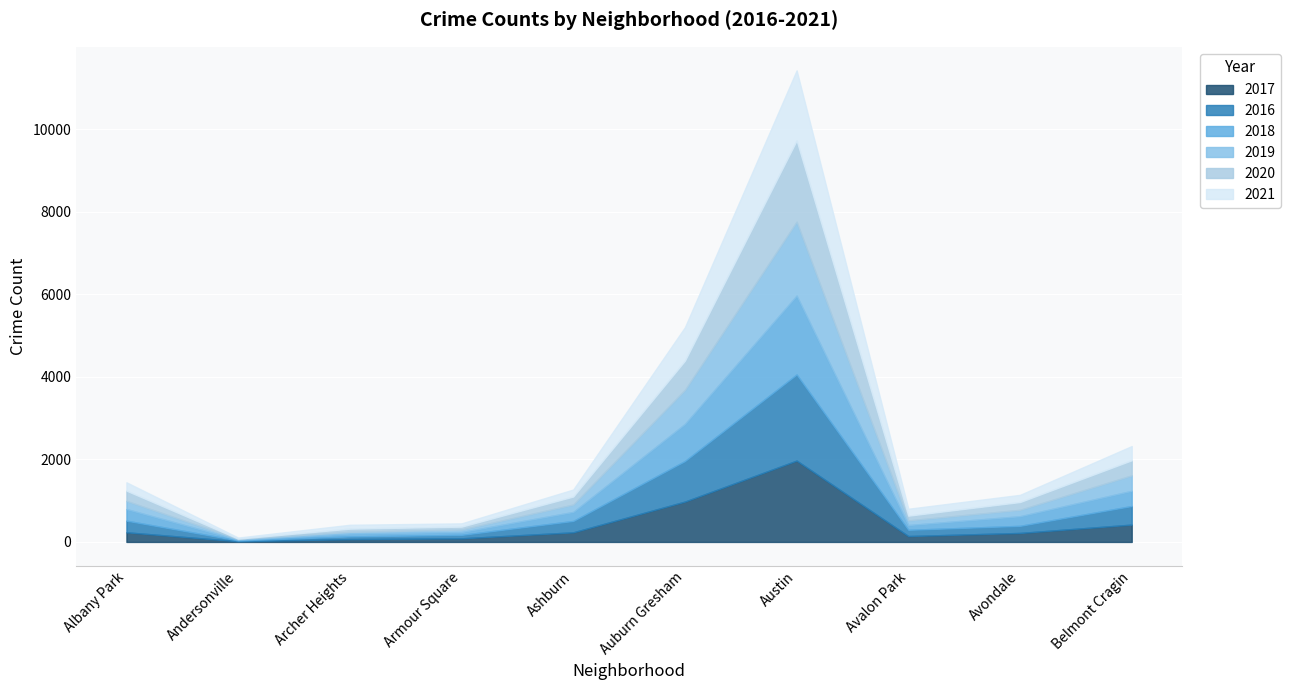

Which series has the largest range (max minus min)?

2016